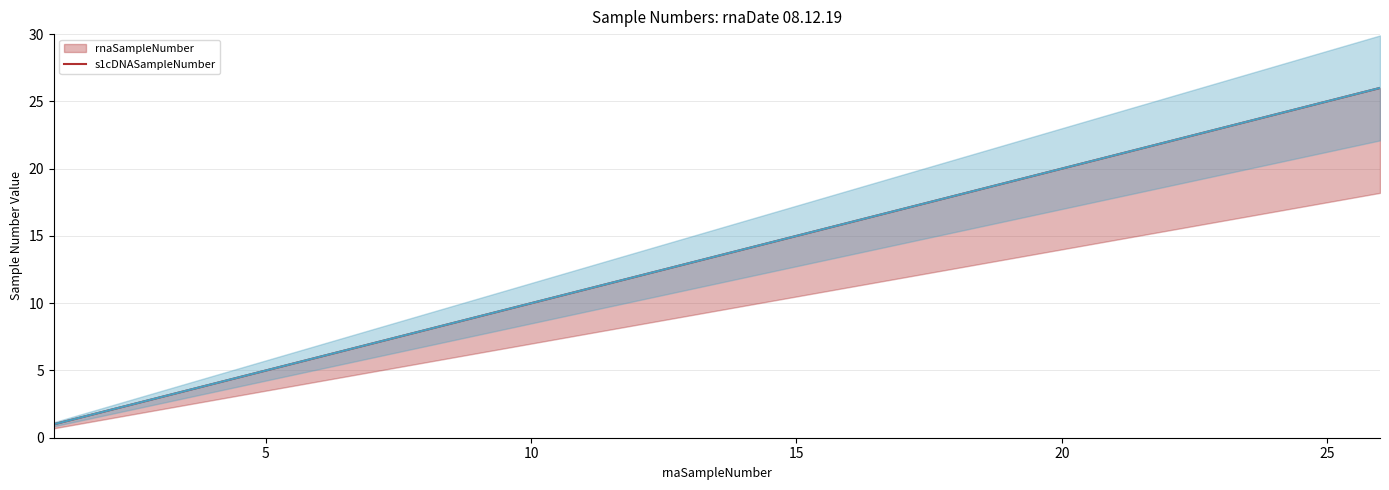

At how many categories does at least one series exceed 1?

25